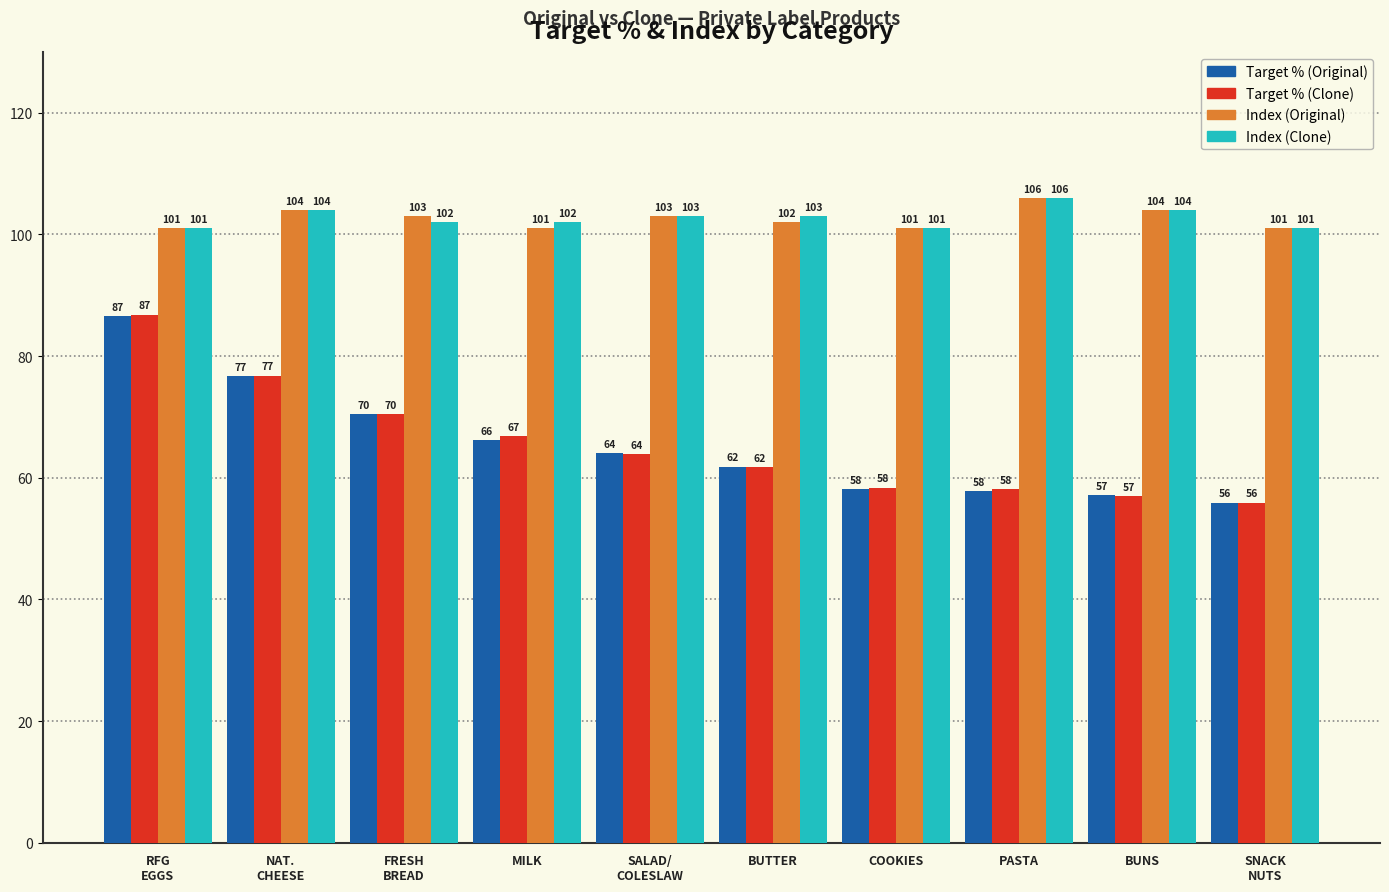

True or false: Index (Clone) has a value of 101.0 at SNACK
NUTS.

True